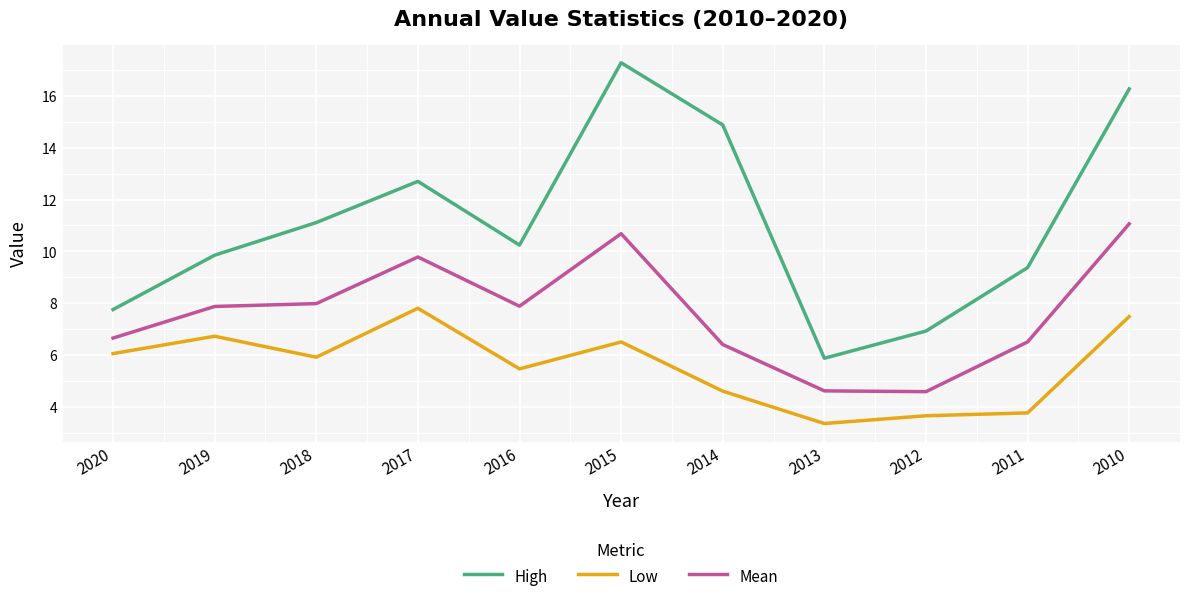

List the series in order of their peak value, lowest first.

Low, Mean, High